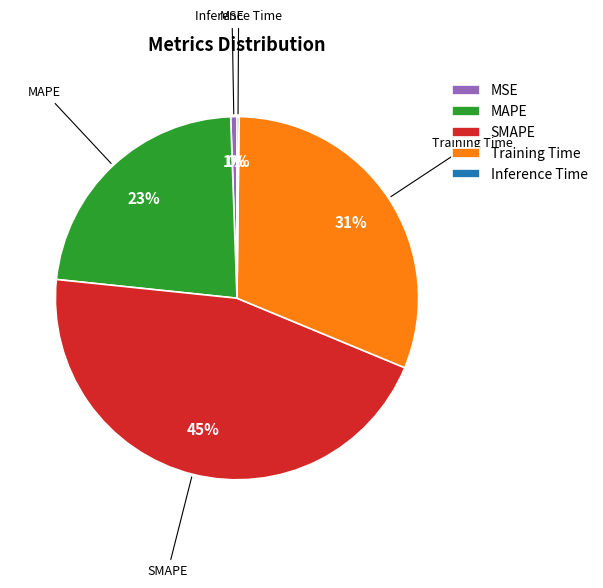

What is the largest slice in the pie chart?

SMAPE